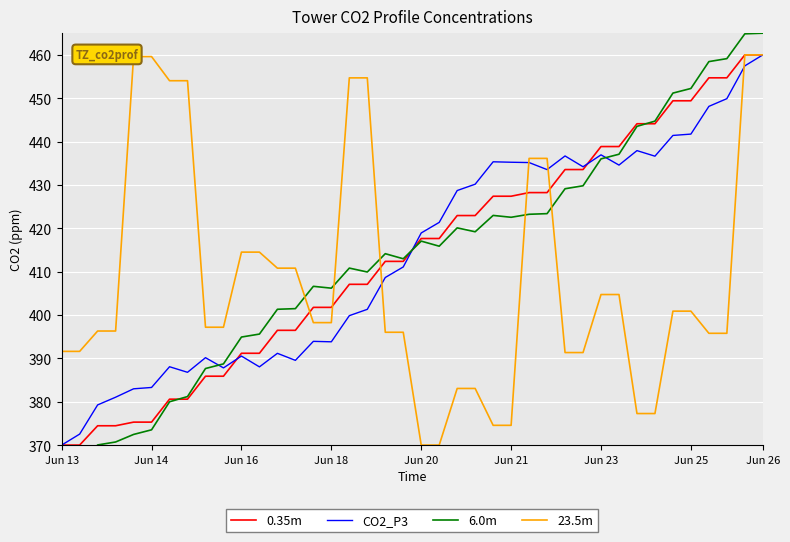

Is it true that 23.5m equals 370.0 at Jun 20?

True